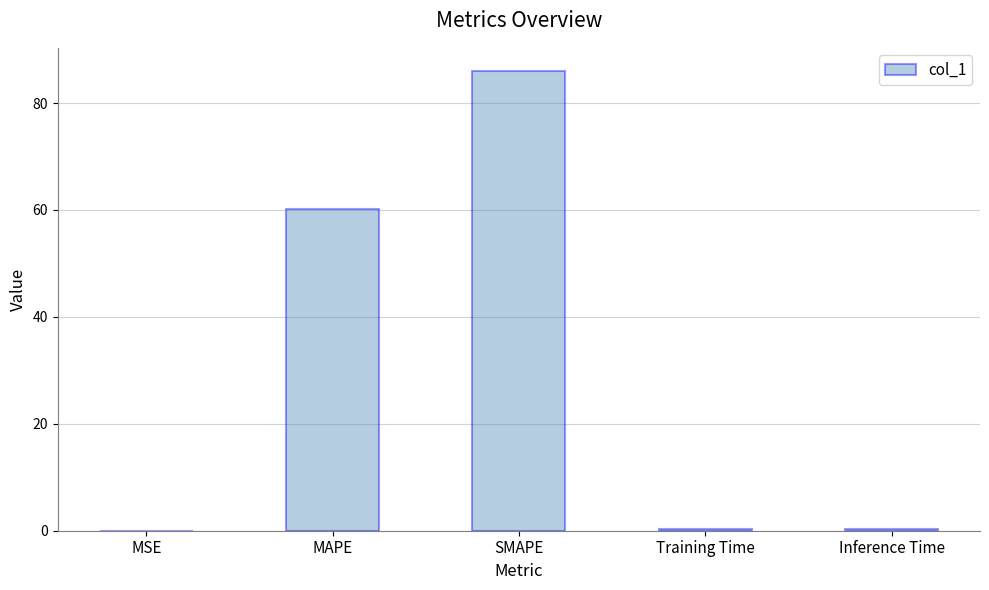

Where is the data nearest to the value 43?

MAPE